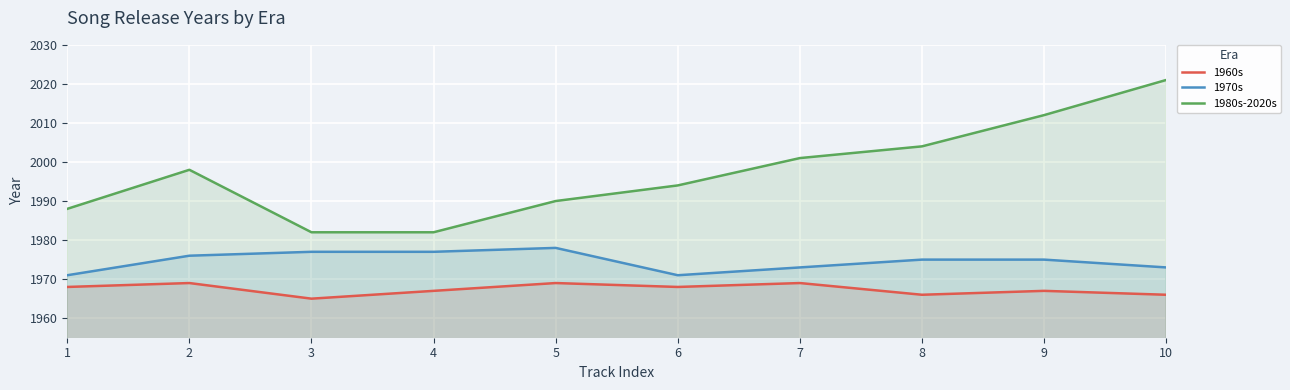

List the labels in order of 1980s-2020s value, smallest first.

3, 4, 1, 5, 6, 2, 7, 8, 9, 10